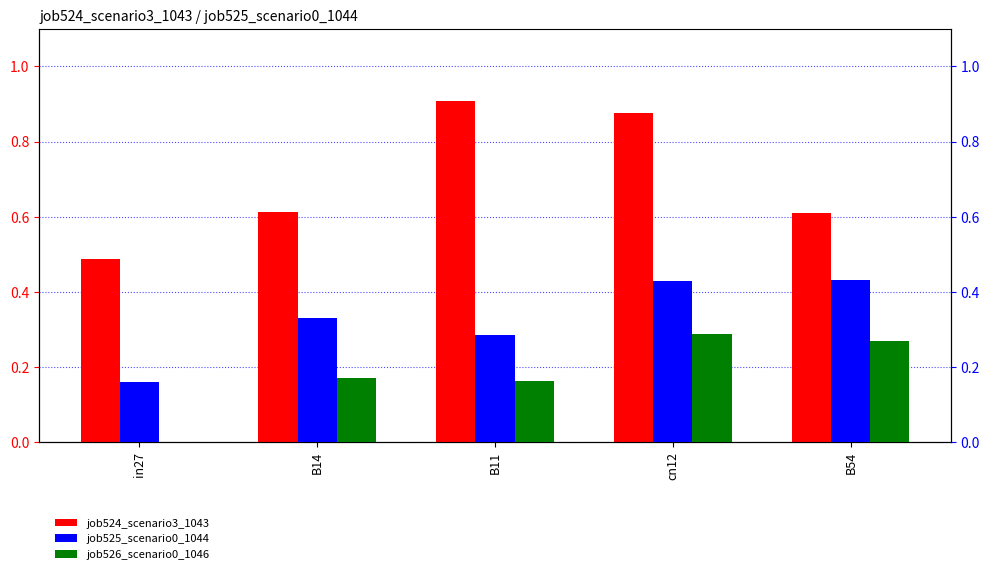

Which series changed the most between in27 and cn12?

job524_scenario3_1043